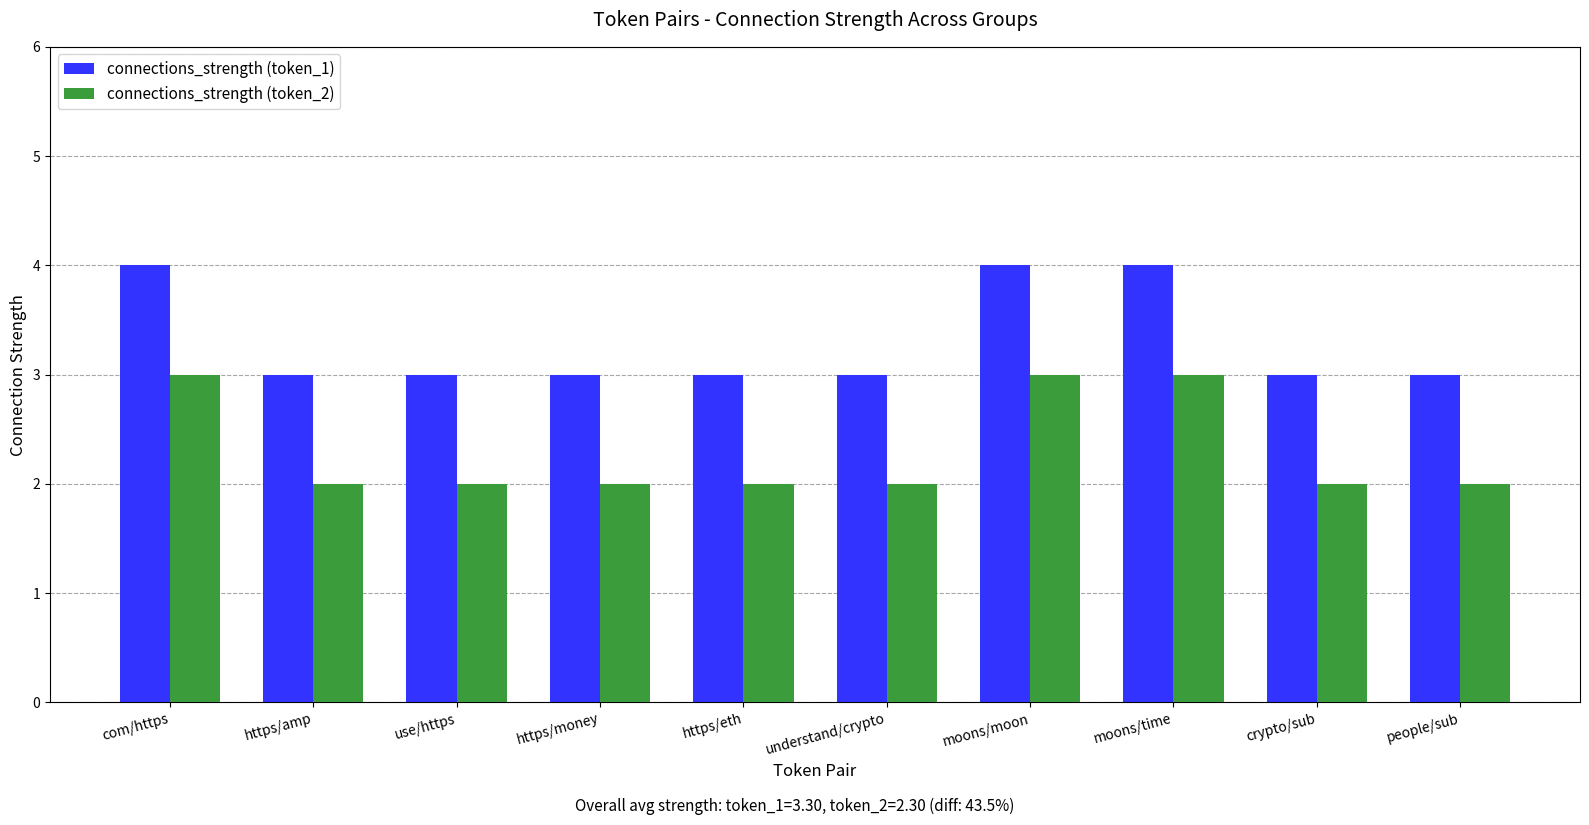

What is the label of the 7th bar from the left?

moons/moon